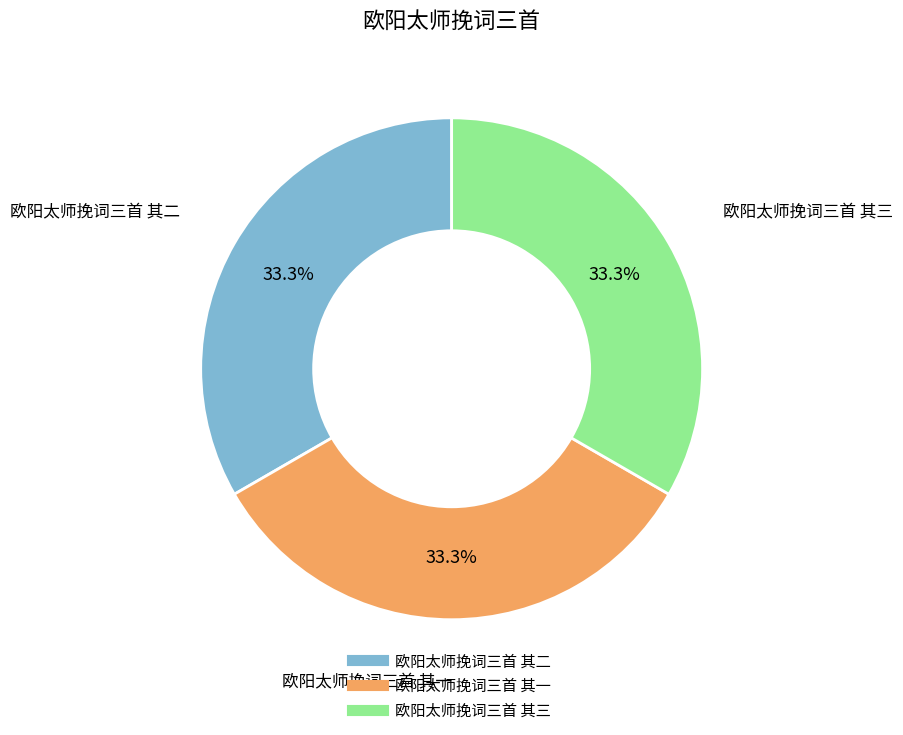

What percentage do 欧阳太师挽词三首 其一 and 欧阳太师挽词三首 其三 together represent?

66.7%